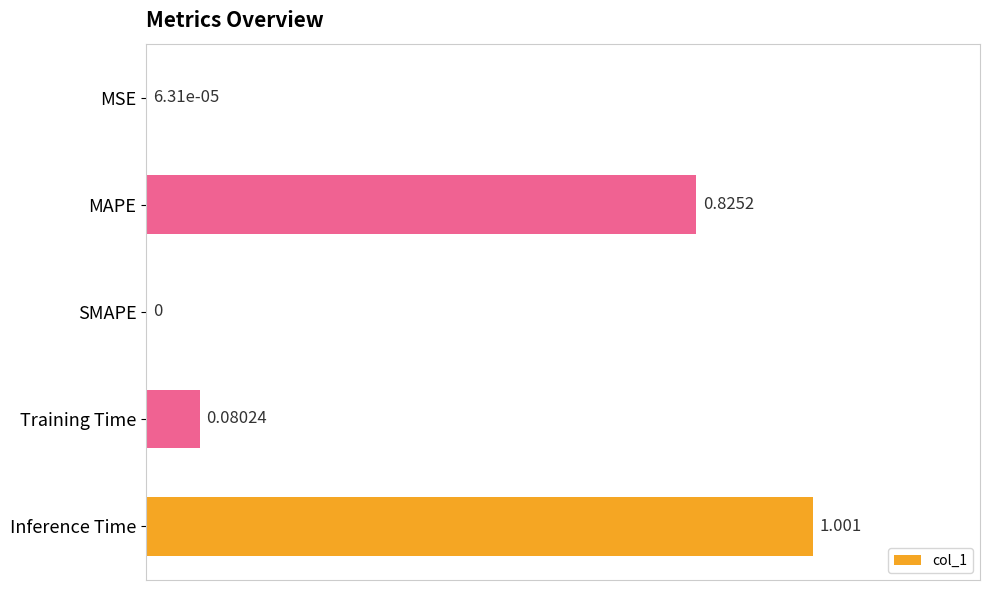

At which label is the value closest to 0?

SMAPE